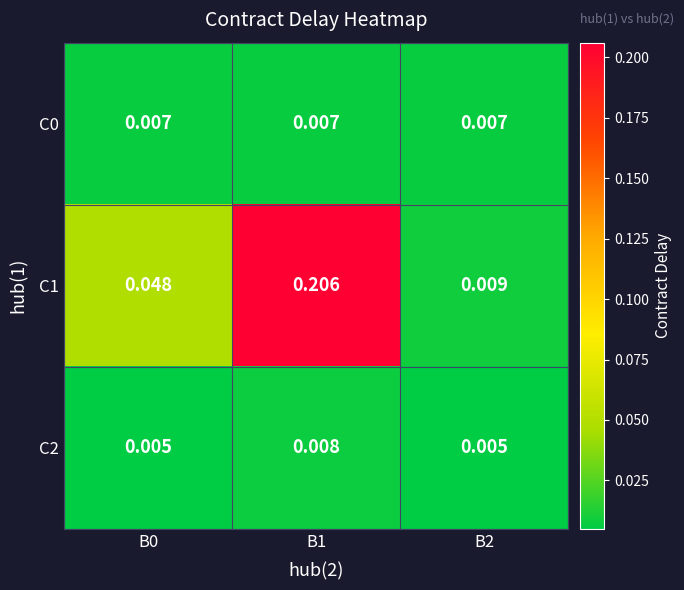

Which series changed the most between B0 and B2?

C1